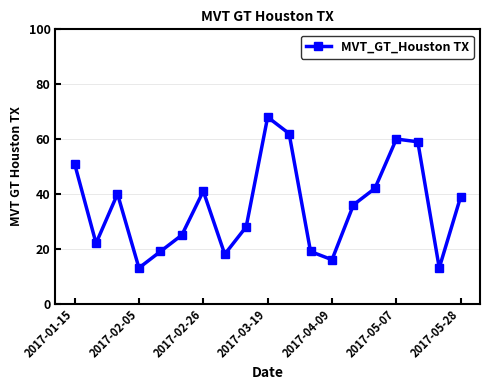

Reading left to right, what are all the values shown in this chart?

51	22	40	13	19	25	41	18	28	68	62	19	16	36	42	60	59	13	39